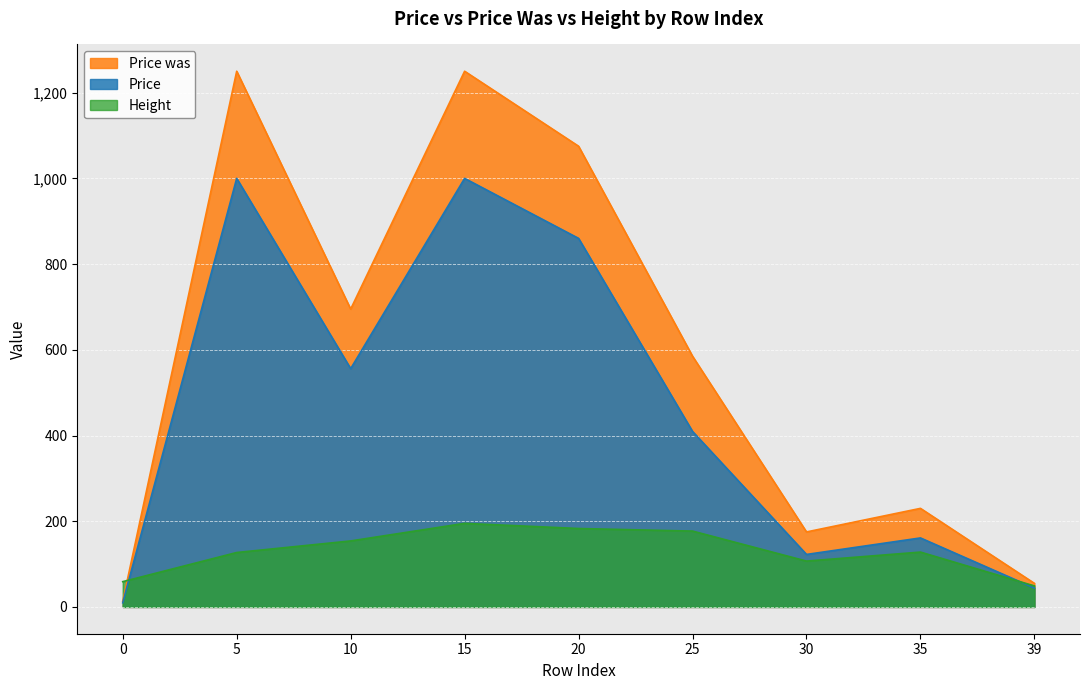

Read the Height value at 0.

59.0